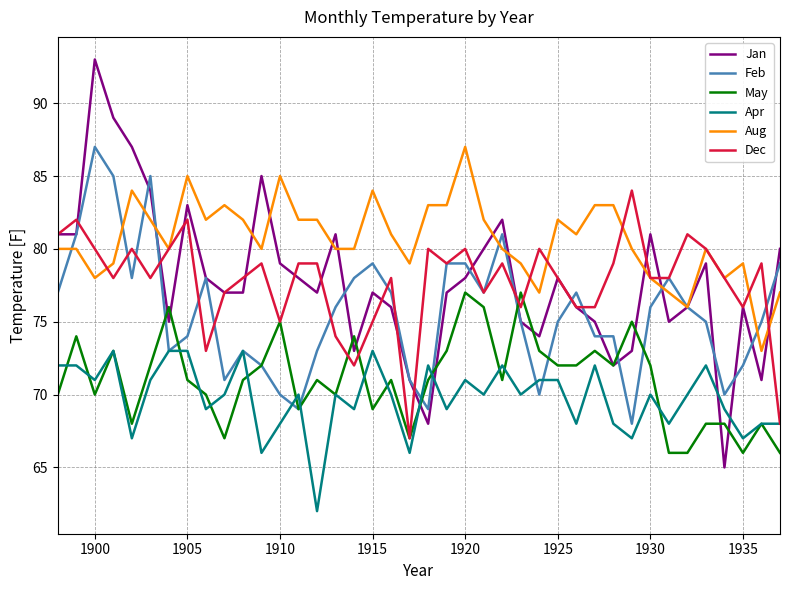

What is the minimum value shown in the chart?

62